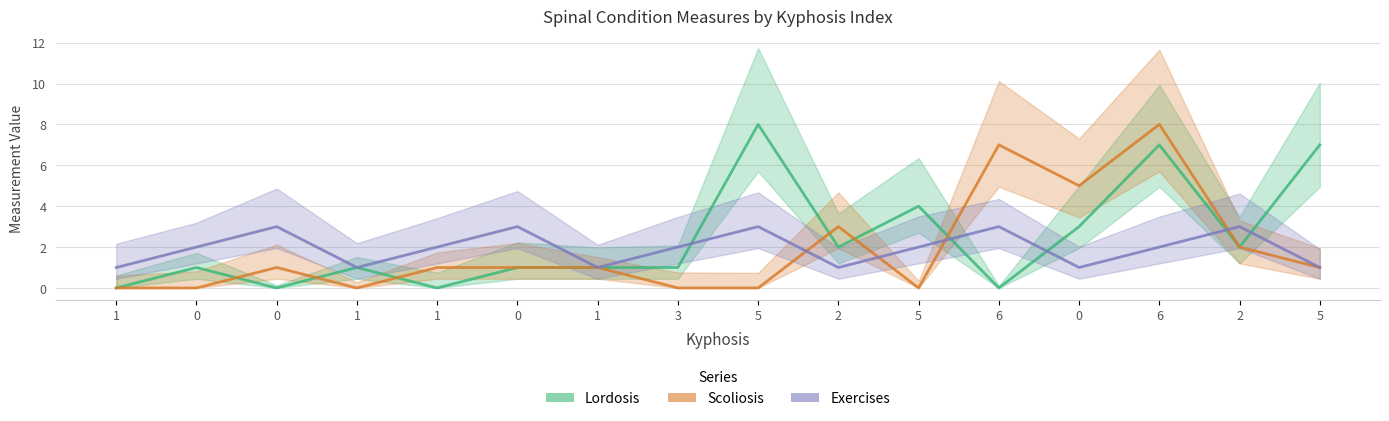

What is the total value across all series at 3?

3